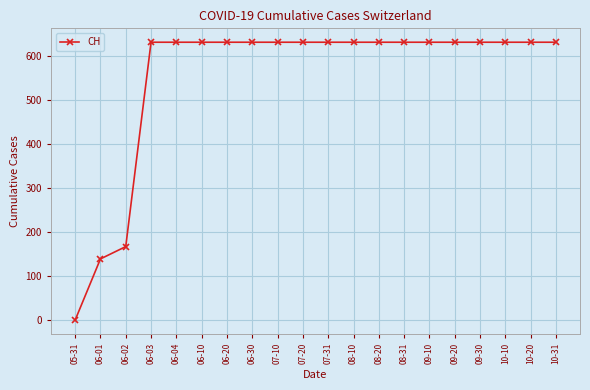

The chart shows a value of 962 at 08-10. True or false?

False